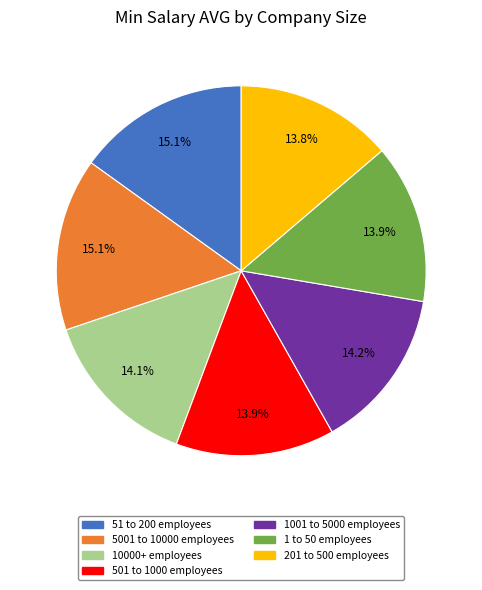

To the nearest percent, what is the difference between the largest and smallest slice percentages?

1%